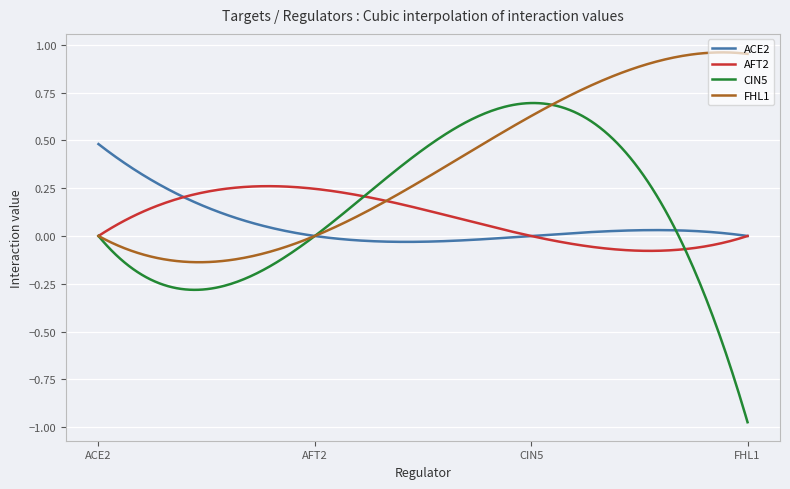

Which series has the widest spread of values?

CIN5